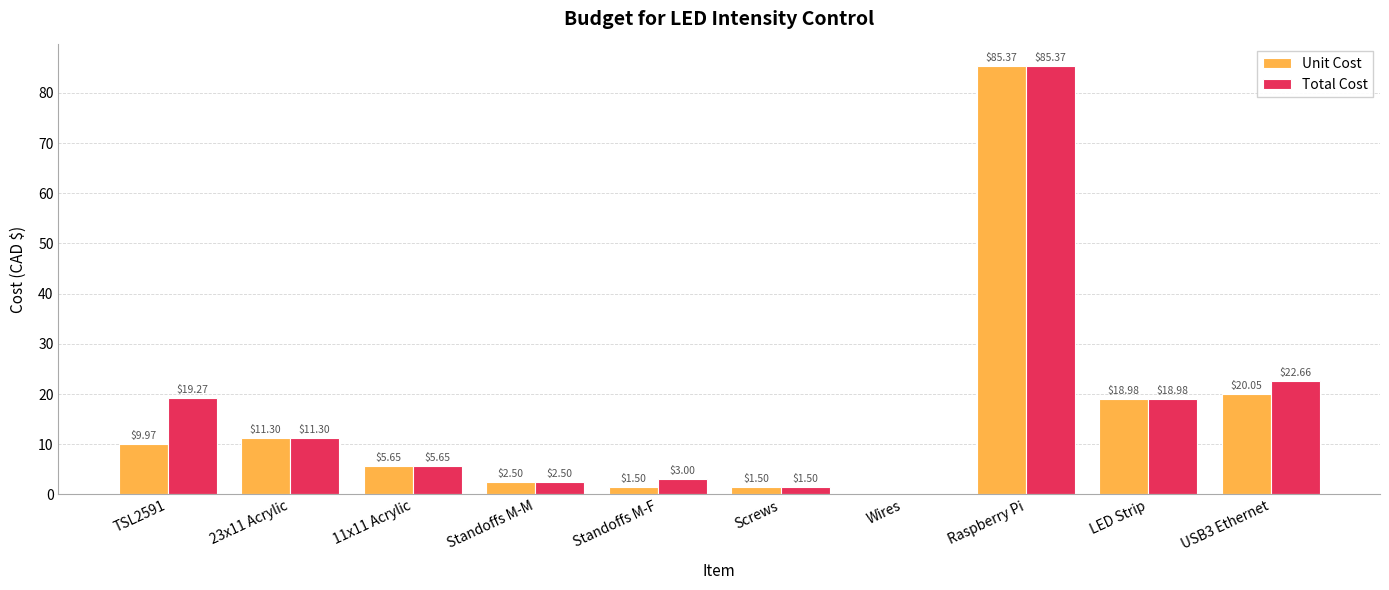

How many values in Total Cost are above zero?

9